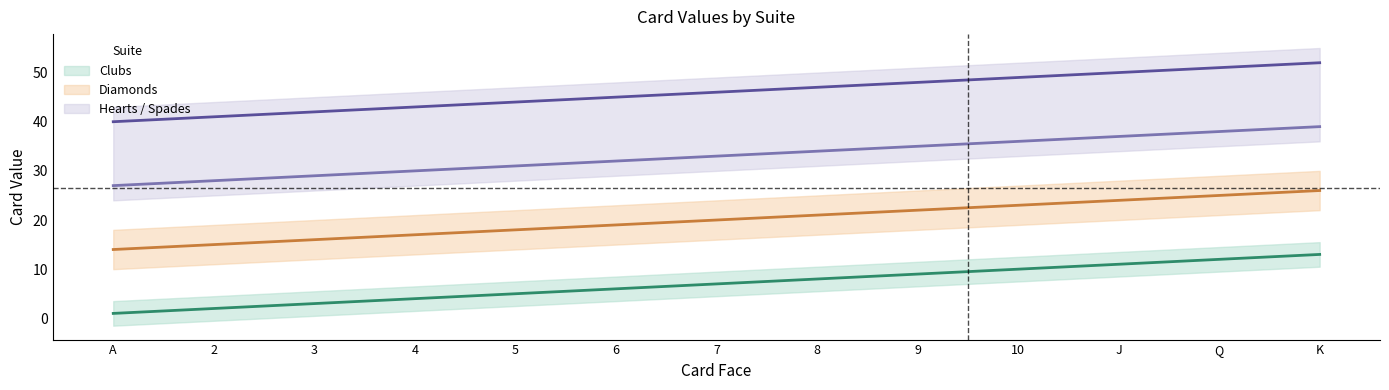

True or false: Hearts has a value of 32 at 6.

True